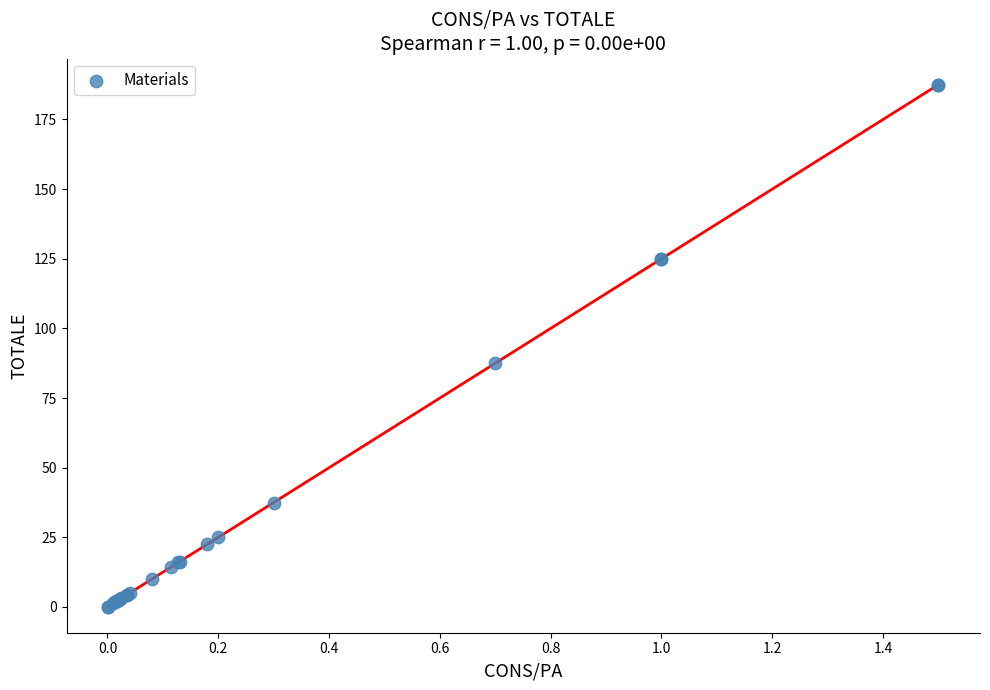

What Y value in the scatter plot is closest to 93?

87.5